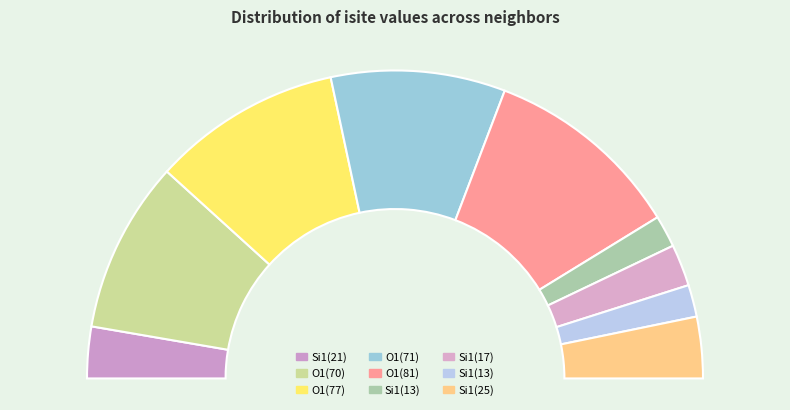

To the nearest percent, what is the combined percentage of 2 and 3?

38%